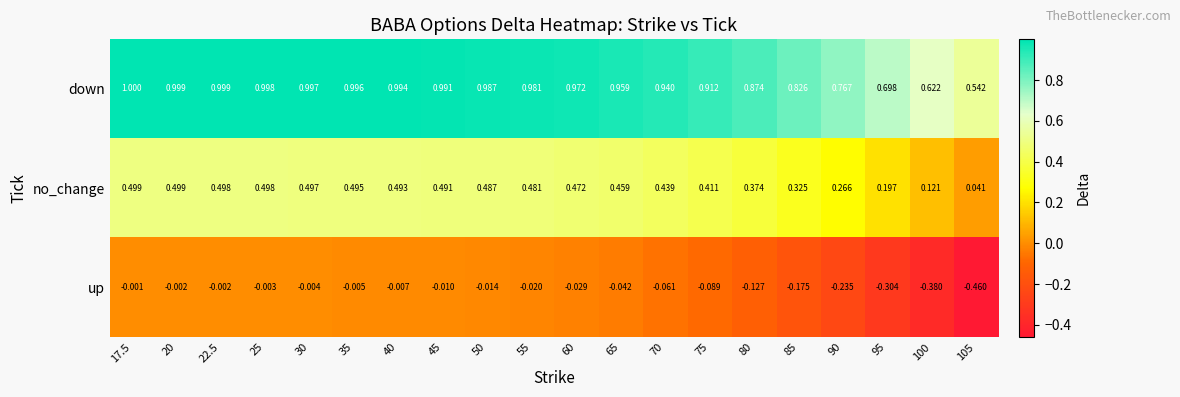

What is the total value across all series at 17.5?

1.5